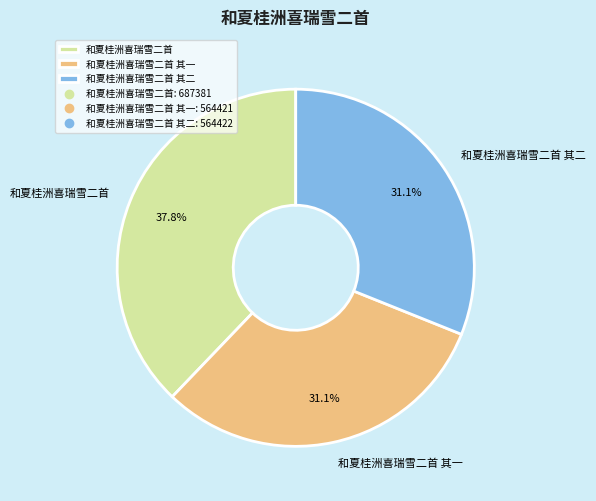

The 和夏桂洲喜瑞雪二首 其二 slice represents 31% of the pie. True or false?

True